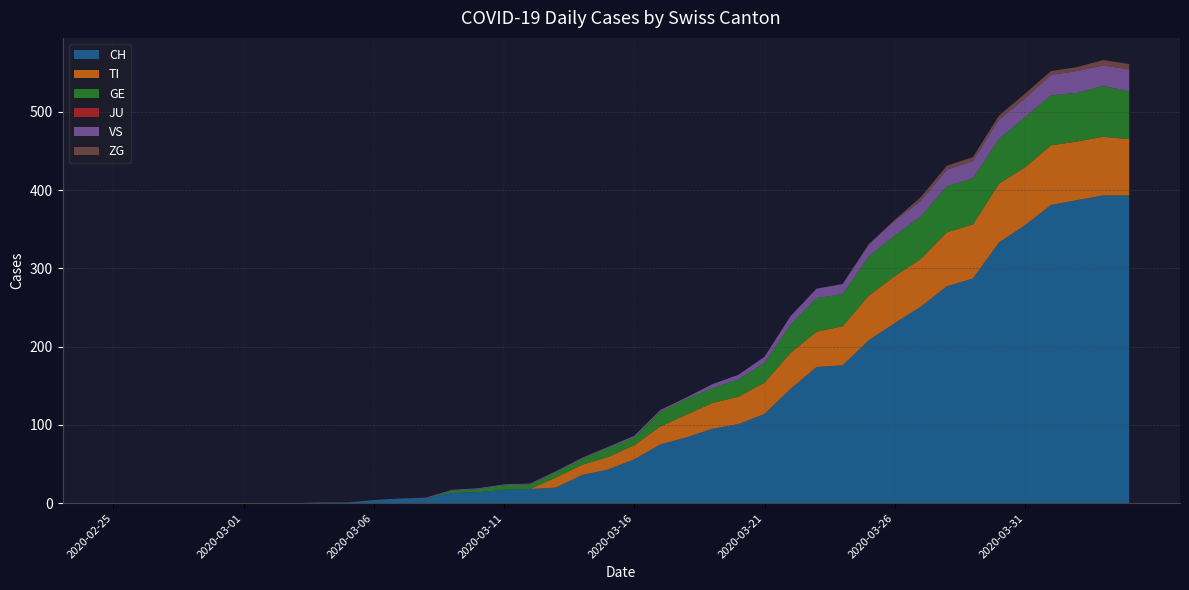

Reading right to left, list all the values displayed in this chart.

CH: 393	393	387	381	355	333	287	277	251	230	208	176	174	146	114	101	95	84	75	56	43	36	20	18	17	14	13	6	6	4	1	1	0	0	0	0	0	0	0	0
TI: 72	75	75	76	74	75	69	69	61	60	57	50	45	46	40	35	33	29	23	18	16	13	13	0	0	0	0	0	0	0	0	0	0	0	0	0	0	0	0	0
GE: 61	65	62	64	64	57	59	59	54	52	50	41	43	36	25	22	19	20	19	10	12	8	7	6	6	4	3	0	0	0	0	0	0	0	0	0	0	0	0	0
JU: 0	0	0	0	0	0	0	0	0	0	0	0	0	0	0	0	0	0	0	0	0	0	0	0	0	0	0	0	0	0	0	0	0	0	0	0	0	0	0	0
VS: 28	26	28	26	24	25	22	21	20	19	15	13	12	11	8	6	5	2	2	2	1	1	1	1	1	1	1	1	0	0	0	0	0	0	0	0	0	0	0	0
ZG: 7	7	5	5	6	5	5	5	5	1	1	0	0	0	0	0	0	0	0	0	0	0	0	0	0	0	0	0	0	0	0	0	0	0	0	0	0	0	0	0